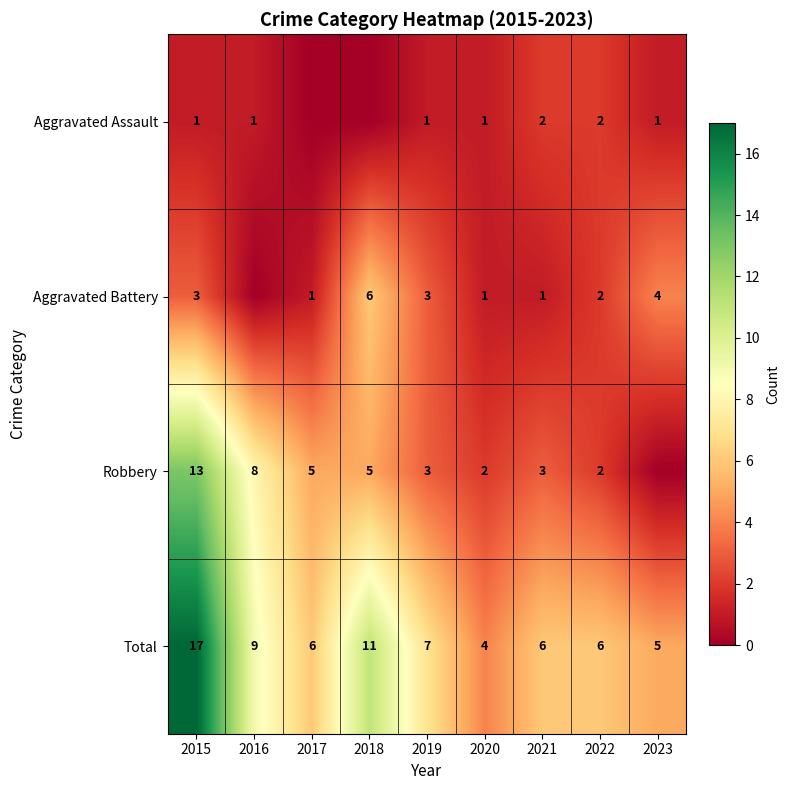

Where does the Total series first go above 6?

2015